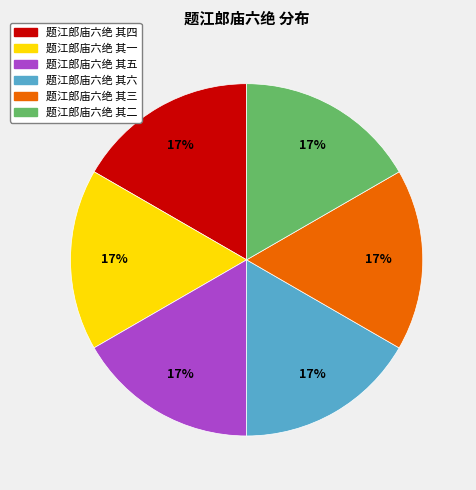

Is it true that 题江郎庙六绝 其五 is 17% of the pie?

True